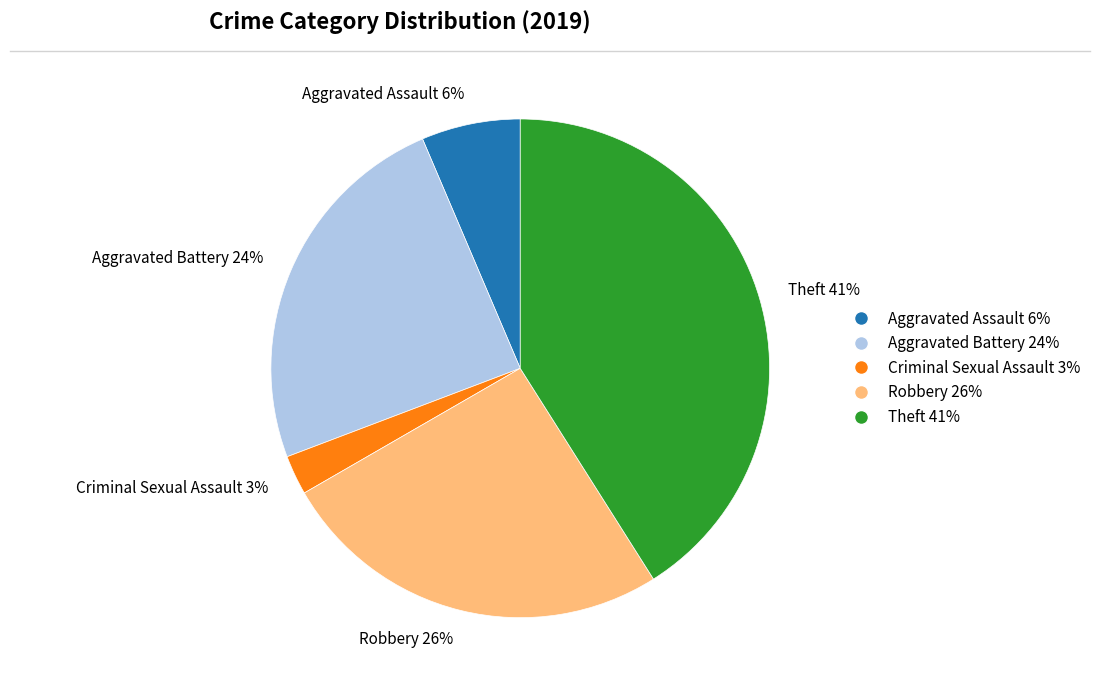

Which has a higher value, Robbery or Criminal Sexual Assault?

Robbery